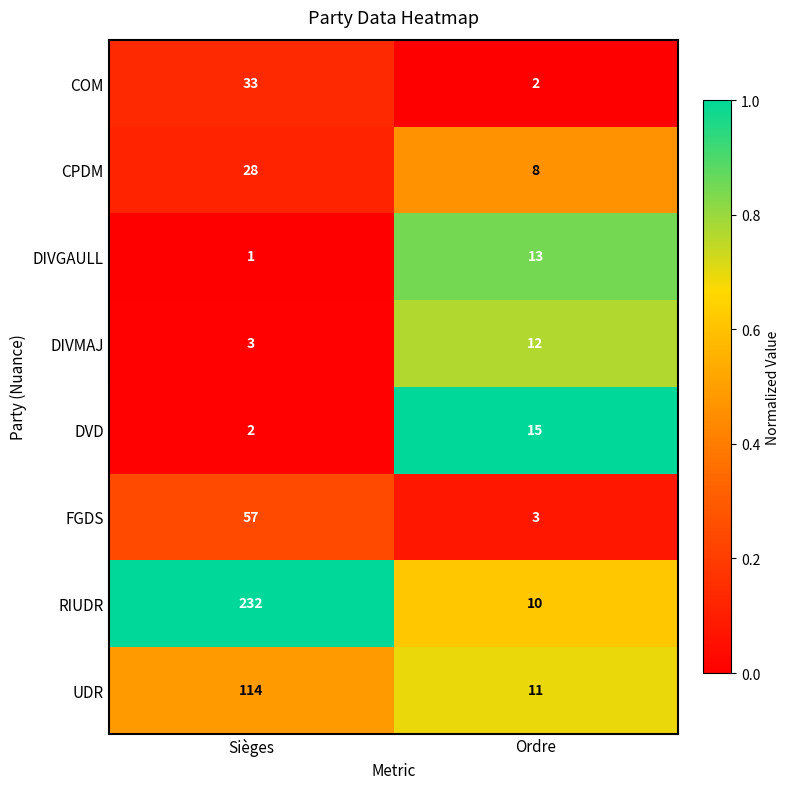

Count the number of data series in this chart.

8